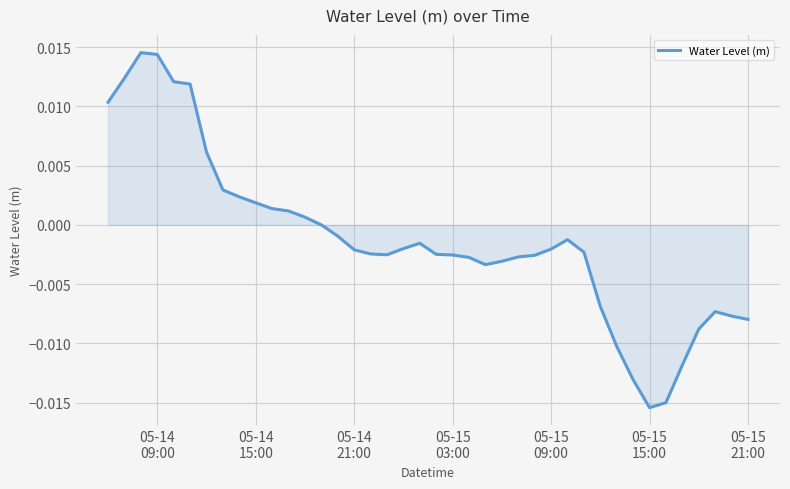

How many lines are shown in the chart?

1